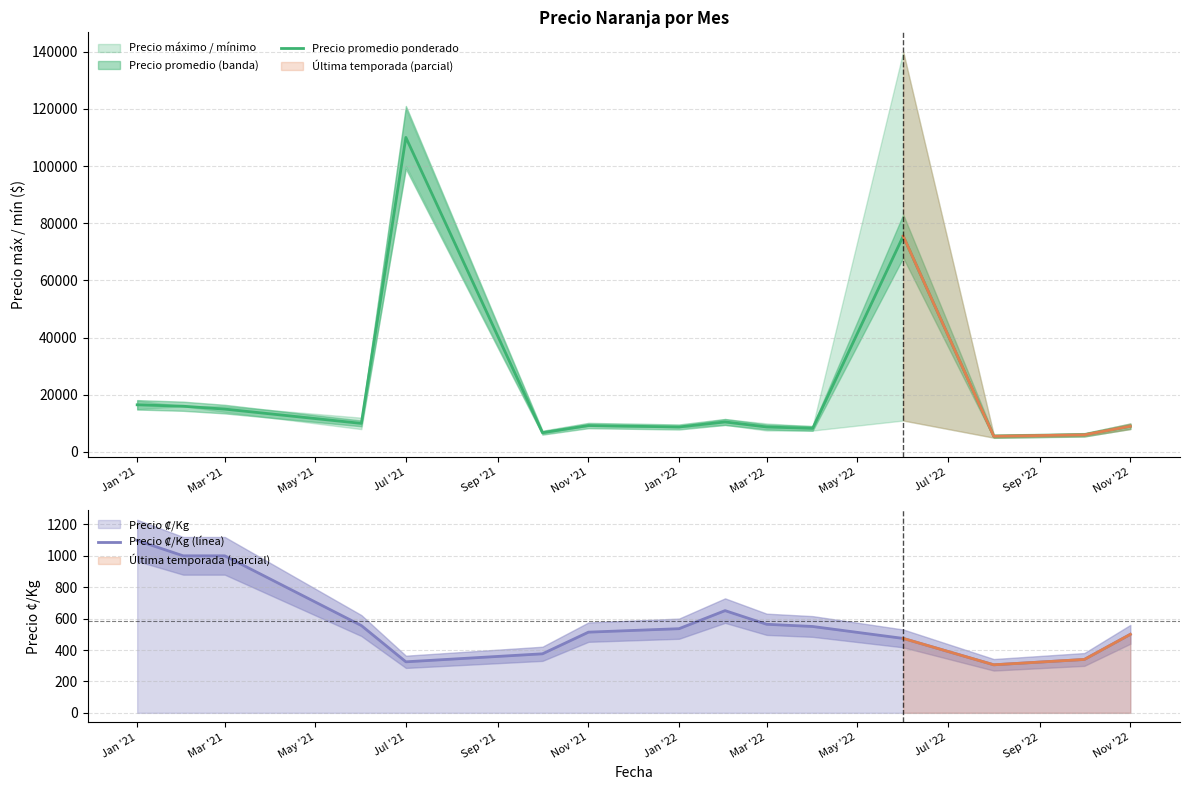

Which category has the highest value in the Precio promedio ponderado series?

Jul '21